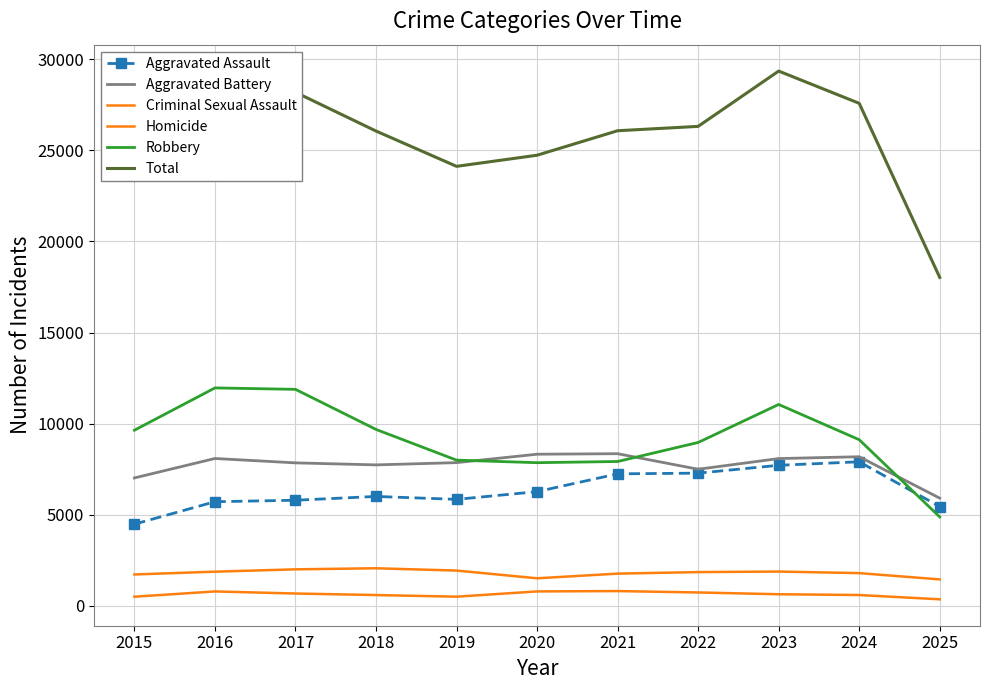

Reading right to left, list all the values displayed in this chart.

Aggravated Assault: 2025=5443	2024=7905	2023=7712	2022=7281	2021=7242	2020=6265	2019=5841	2018=6002	2017=5793	2016=5713	2015=4480
Aggravated Battery: 2025=5907	2024=8182	2023=8081	2022=7495	2021=8348	2020=8320	2019=7858	2018=7734	2017=7845	2016=8085	2015=7018
Criminal Sexual Assault: 2025=1447	2024=1792	2023=1878	2022=1848	2021=1764	2020=1508	2019=1932	2018=2058	2017=2000	2016=1871	2015=1718
Homicide: 2025=354	2024=590	2023=632	2022=730	2021=806	2020=787	2019=499	2018=588	2017=672	2016=786	2015=496
Robbery: 2025=4876	2024=9116	2023=11052	2022=8965	2021=7920	2020=7855	2019=7995	2018=9681	2017=11881	2016=11960	2015=9638
Total: 2025=18027	2024=27585	2023=29355	2022=26319	2021=26080	2020=24735	2019=24125	2018=26063	2017=28191	2016=28415	2015=23350